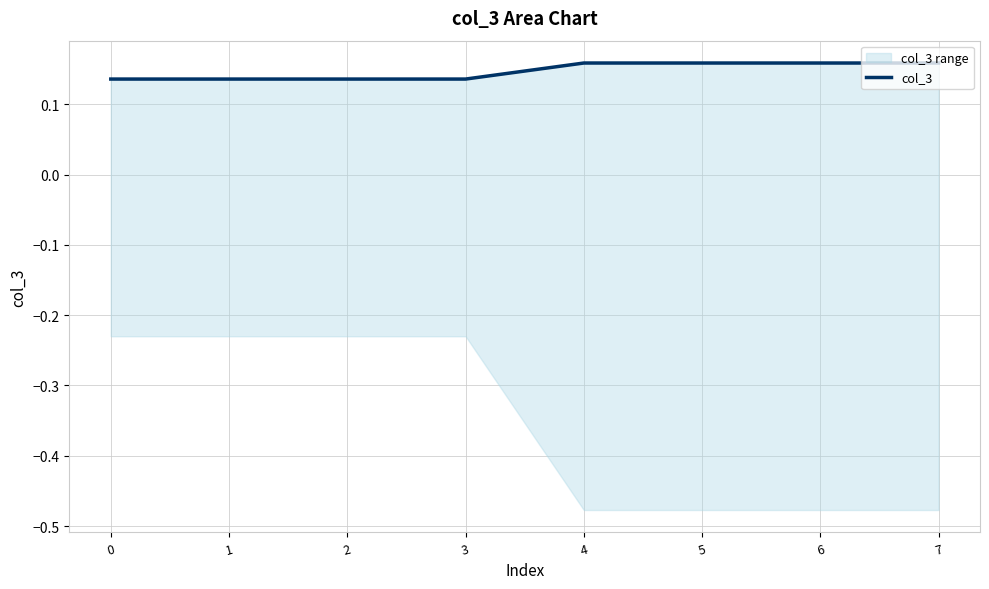

What is the approximate value at 3?

0.1